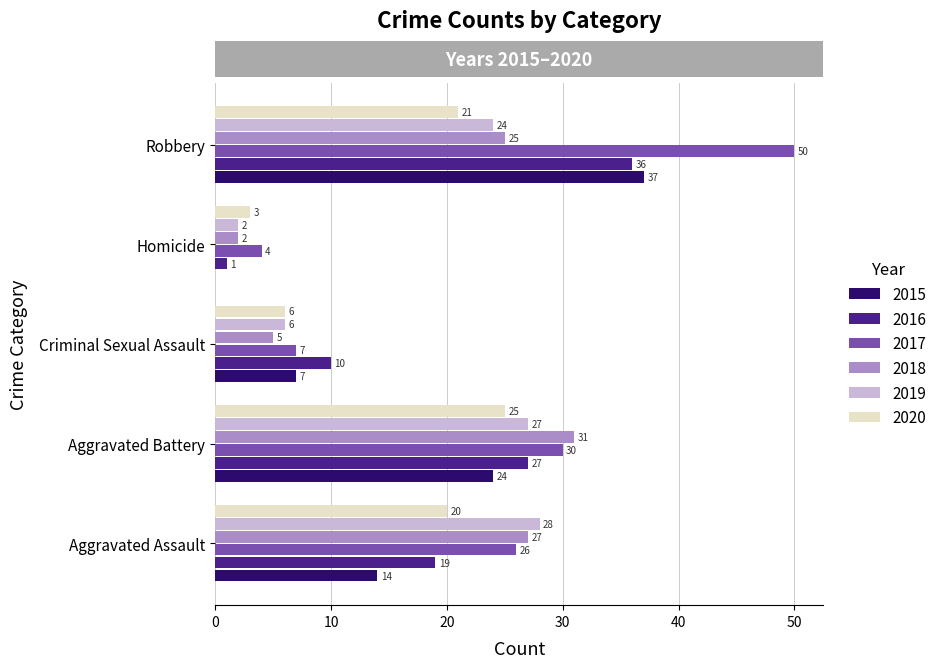

How many 2016 values are between 10 and 27?

3